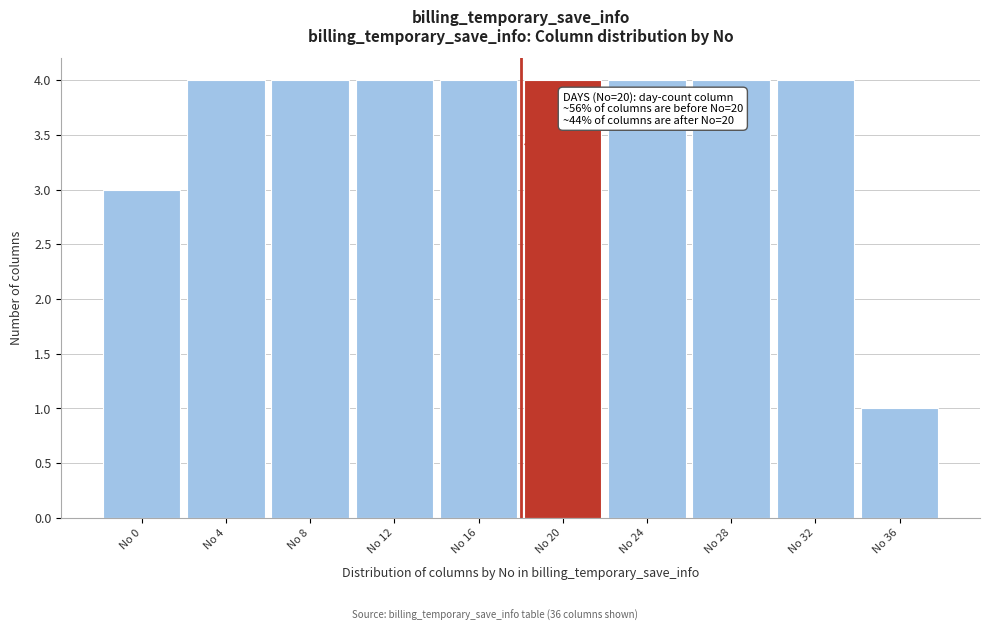

Reading left to right, extract all data points from this chart.

No 0=3	No 4=4	No 8=4	No 12=4	No 16=4	No 20=4	No 24=4	No 28=4	No 32=4	No 36=1